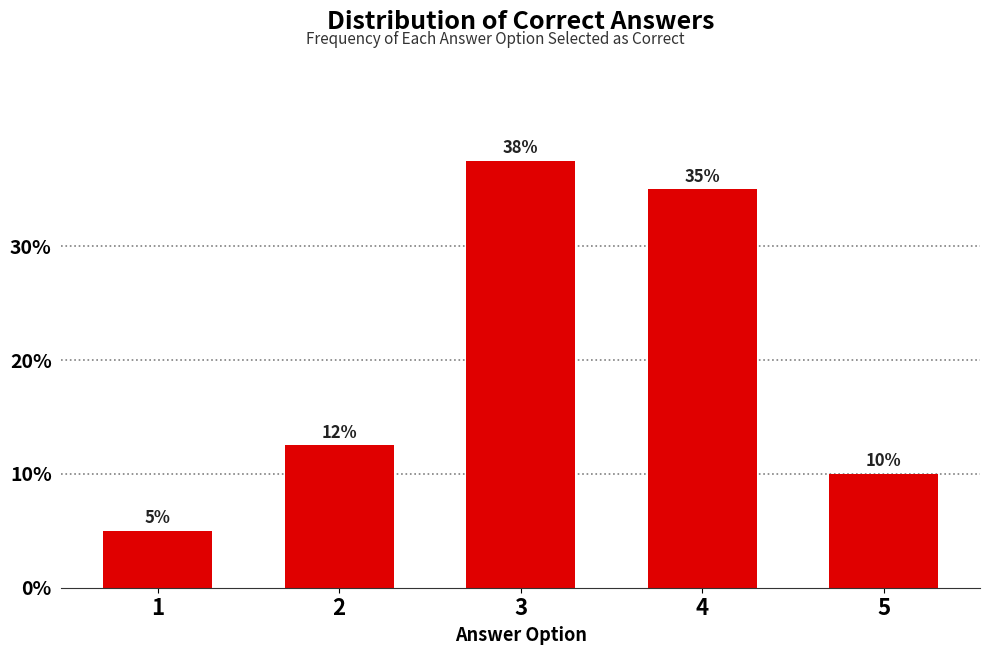

What is the average value?

20.0